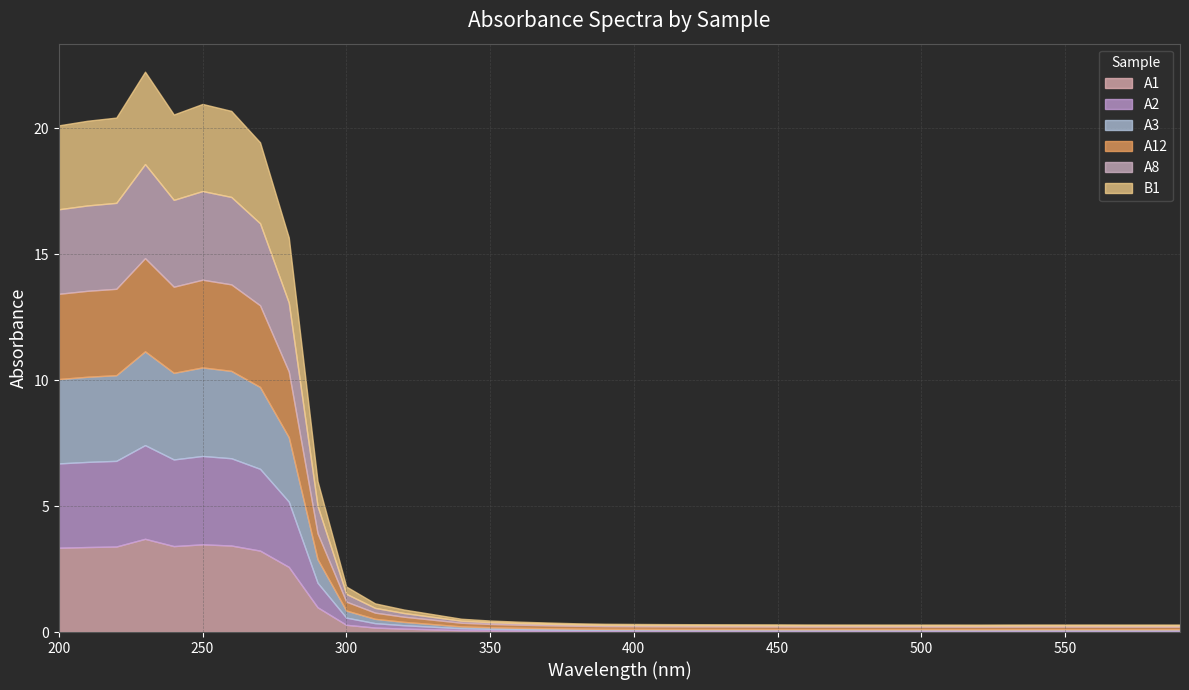

What is the difference between the maximum and minimum values in the A8 series?

3.7